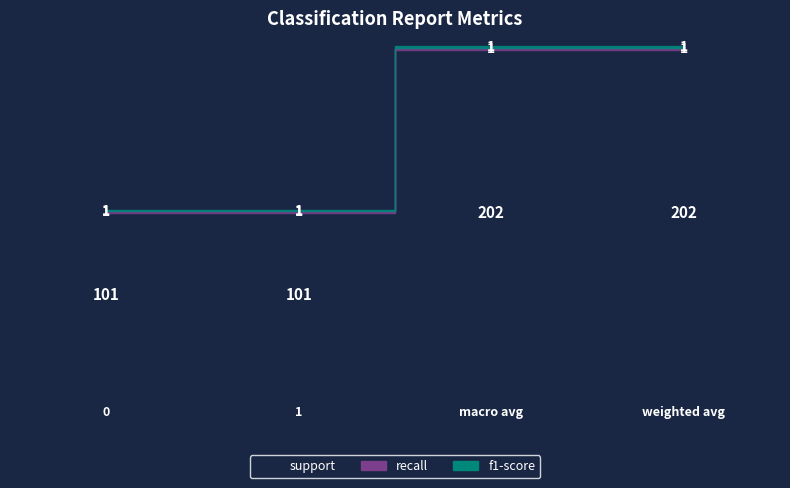

Rank the series at weighted avg from highest to lowest value.

support, recall, f1-score